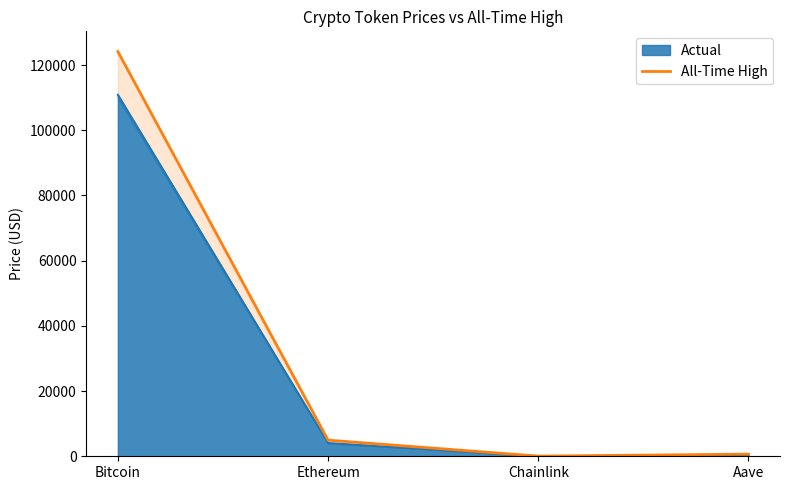

At which category does the chart reach its minimum across all series?

Chainlink